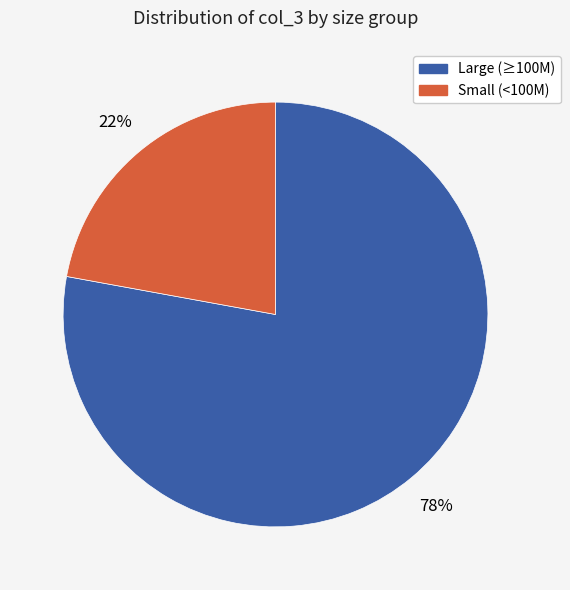

To the nearest percent, what is the difference between the largest and smallest slice percentages?

56%